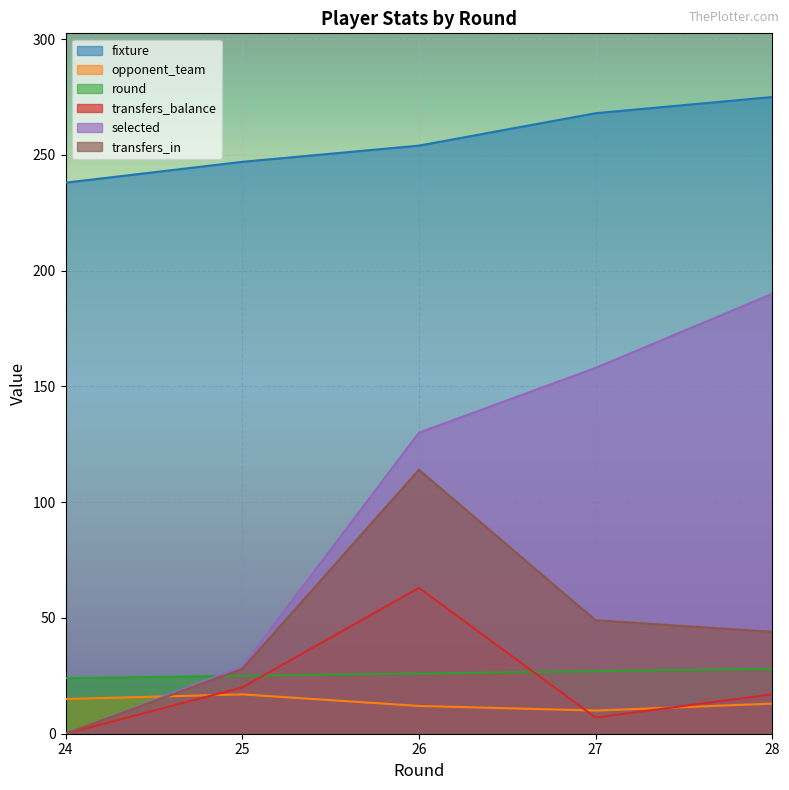

Rank the series at 27 from highest to lowest value.

fixture, selected, transfers_in, round, opponent_team, transfers_balance